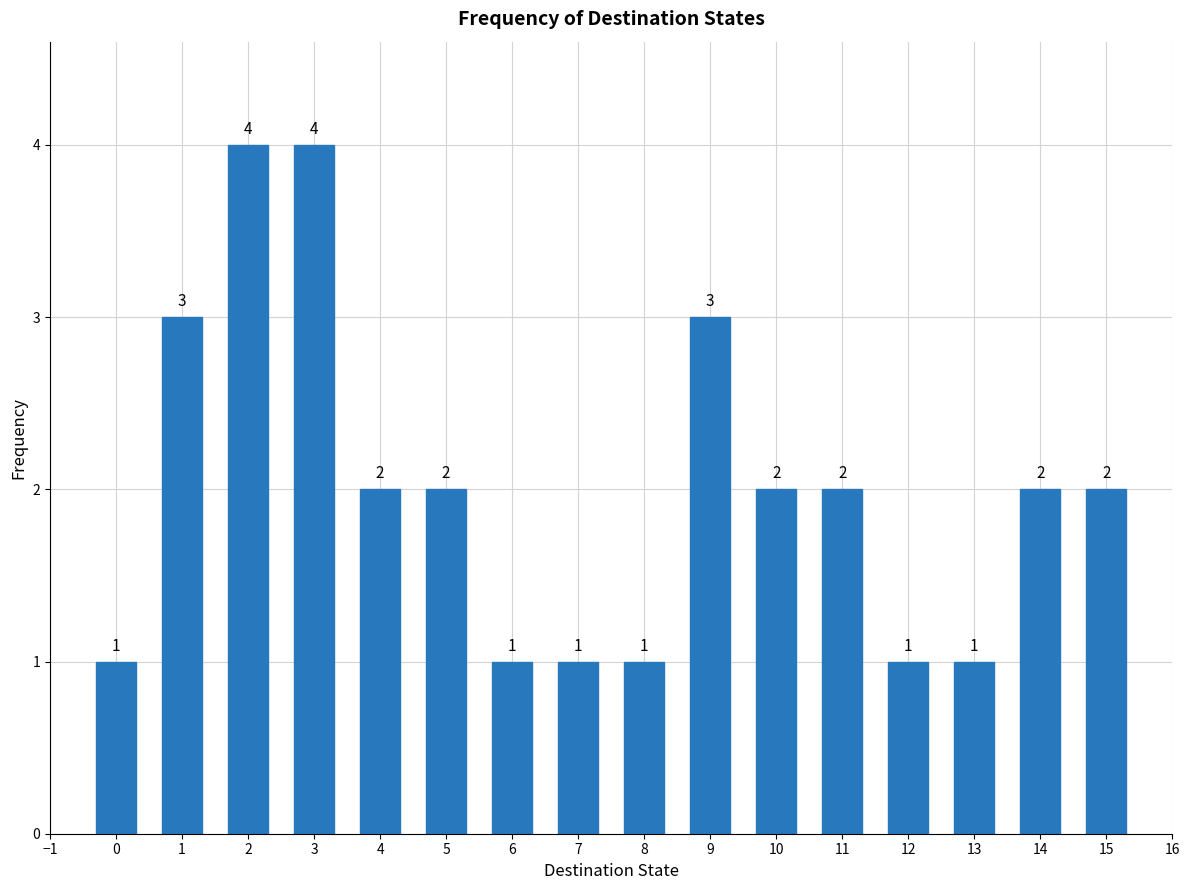

Reading left to right, transcribe all the data shown in this chart.

1	3	4	4	2	2	1	1	1	3	2	2	1	1	2	2